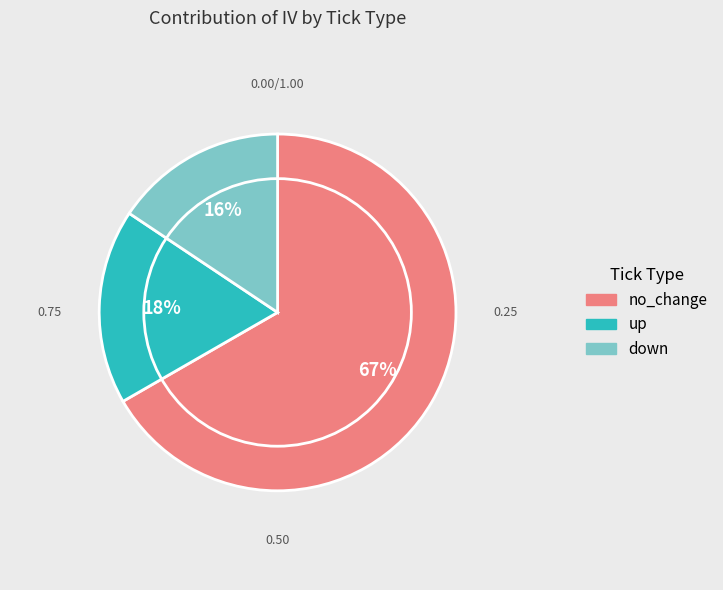

How many segments does this pie chart have?

3